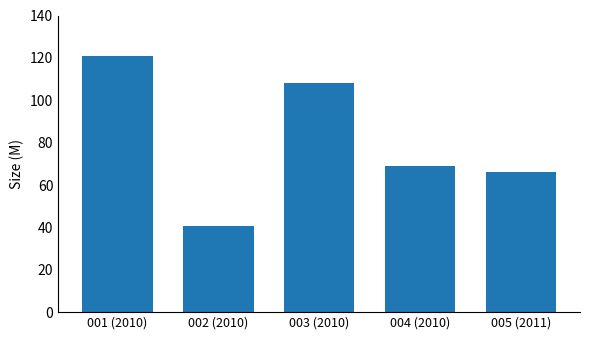

Where is the data nearest to the value 80?

004 (2010)